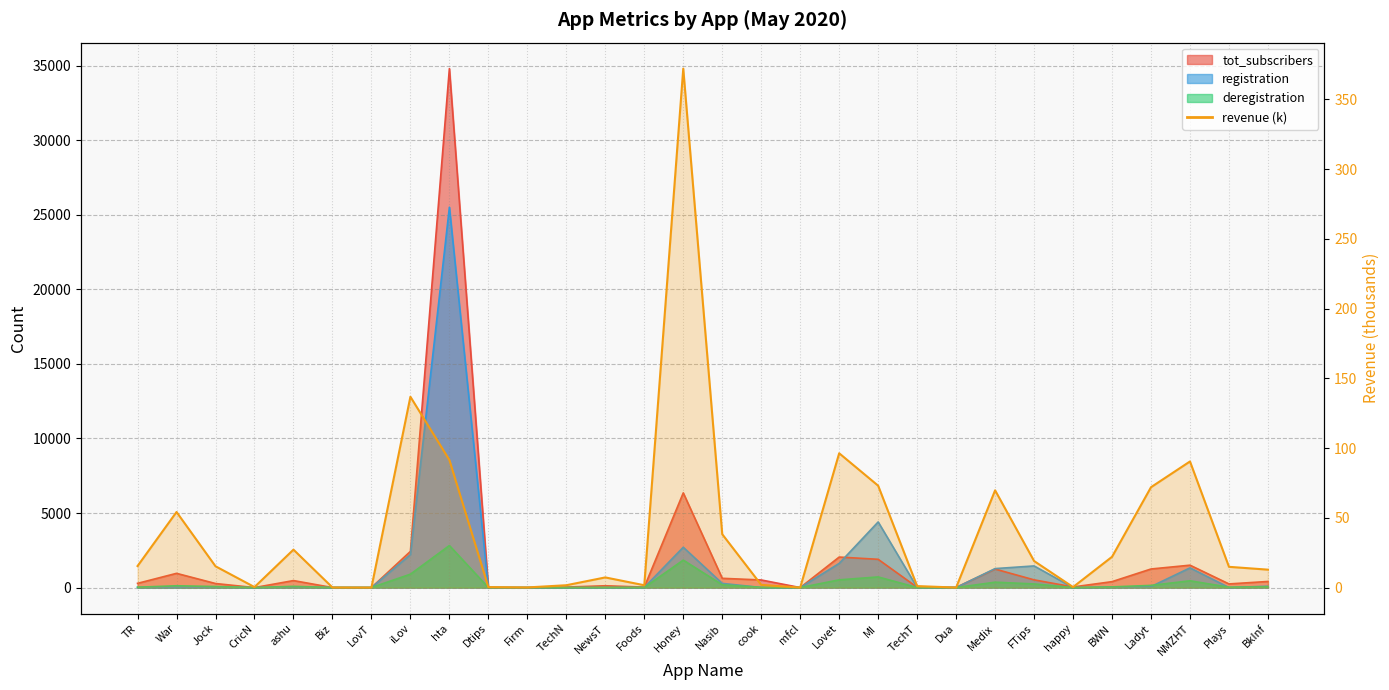

Read the value at TechT.

1.1